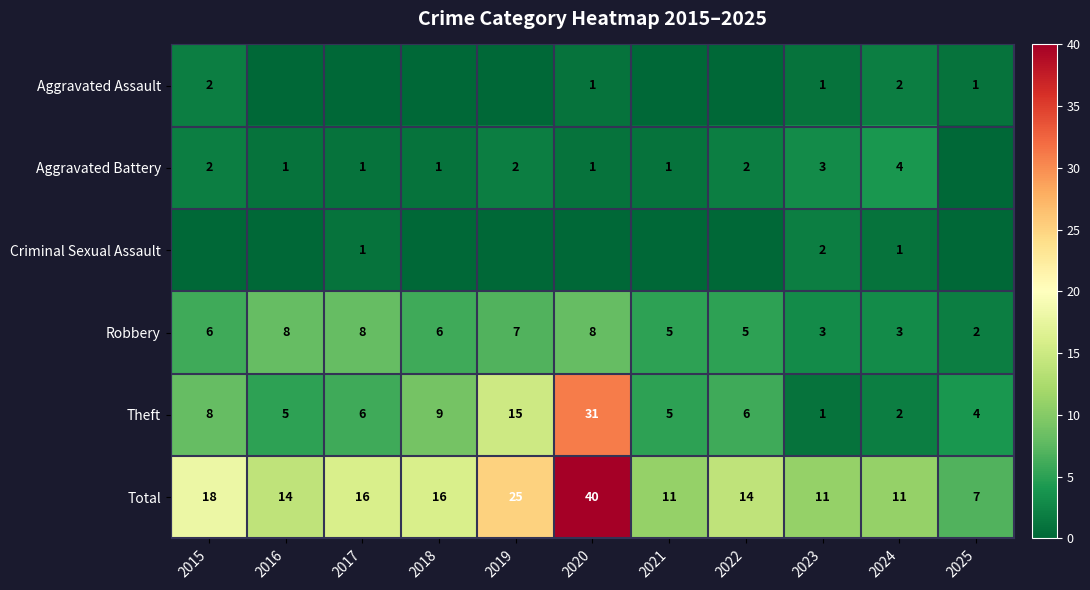

At which label does Robbery reach its minimum?

2025